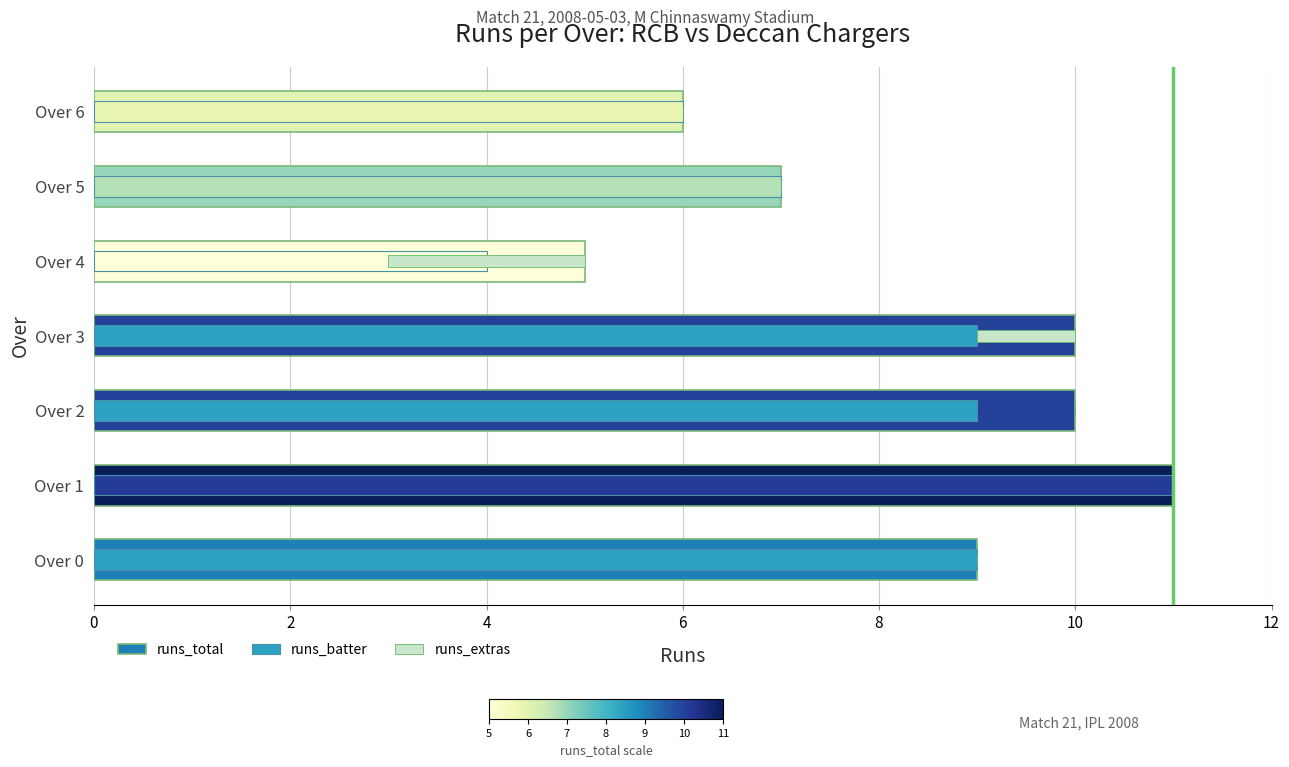

Is it true that runs_extras equals 0 at Over 1?

True